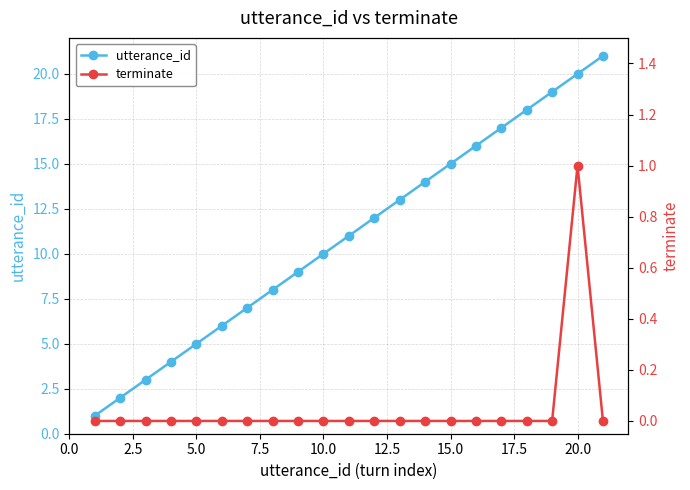

Between 5.0 and 14, which is larger?

14